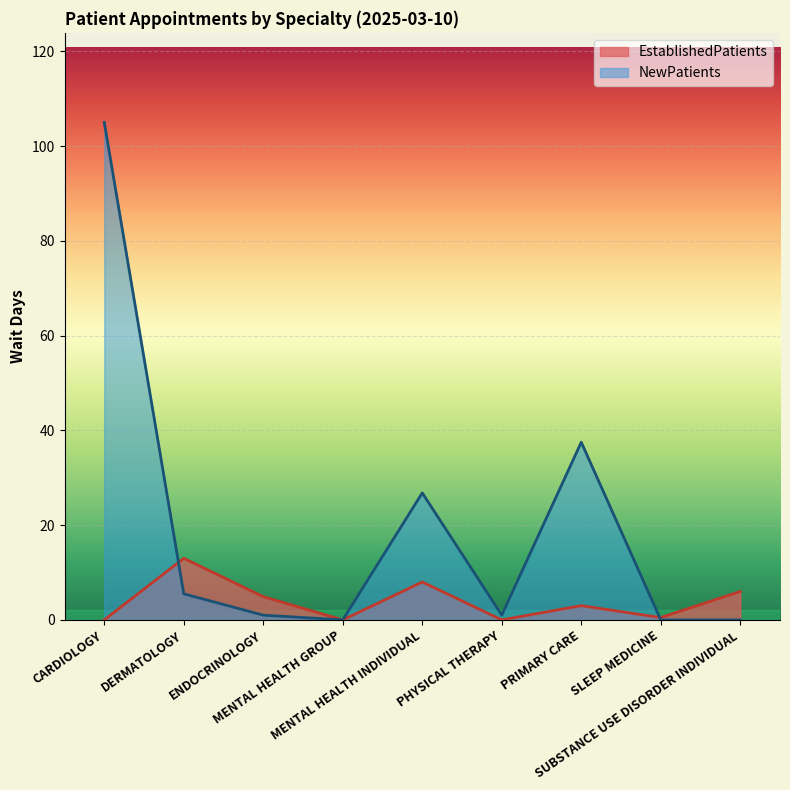

Which has a higher value, ENDOCRINOLOGY or MENTAL HEALTH GROUP?

ENDOCRINOLOGY